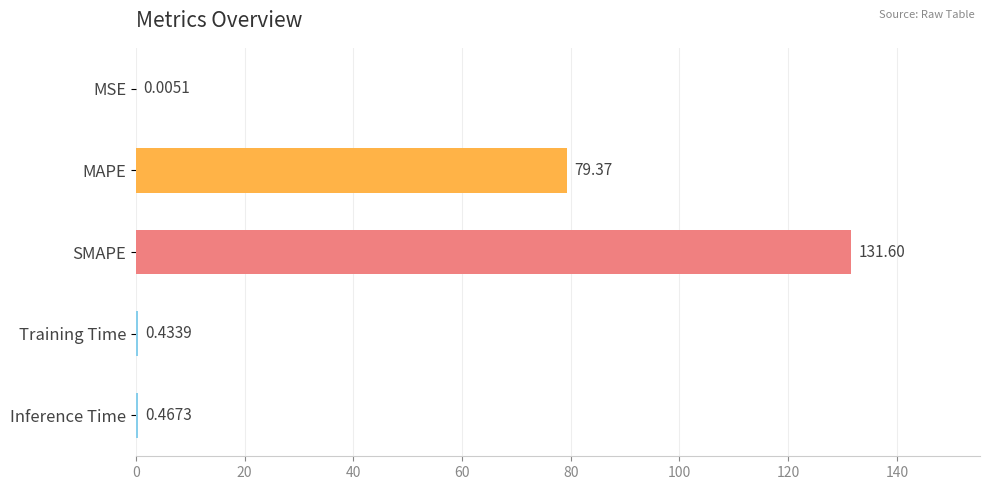

Which category has the highest value across all series?

SMAPE